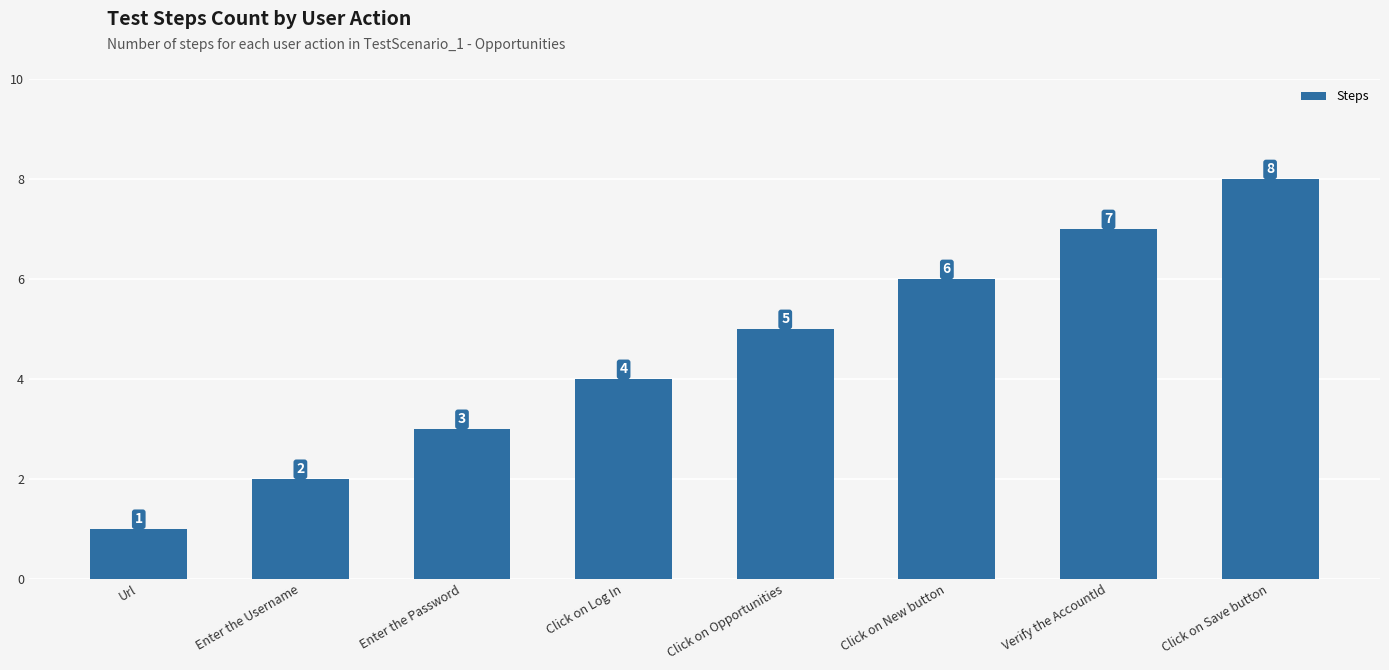

List the labels in order of value, largest first.

Click on Save button, Verify the AccountId, Click on New button, Click on Opportunities, Click on Log In, Enter the Password, Enter the Username, Url